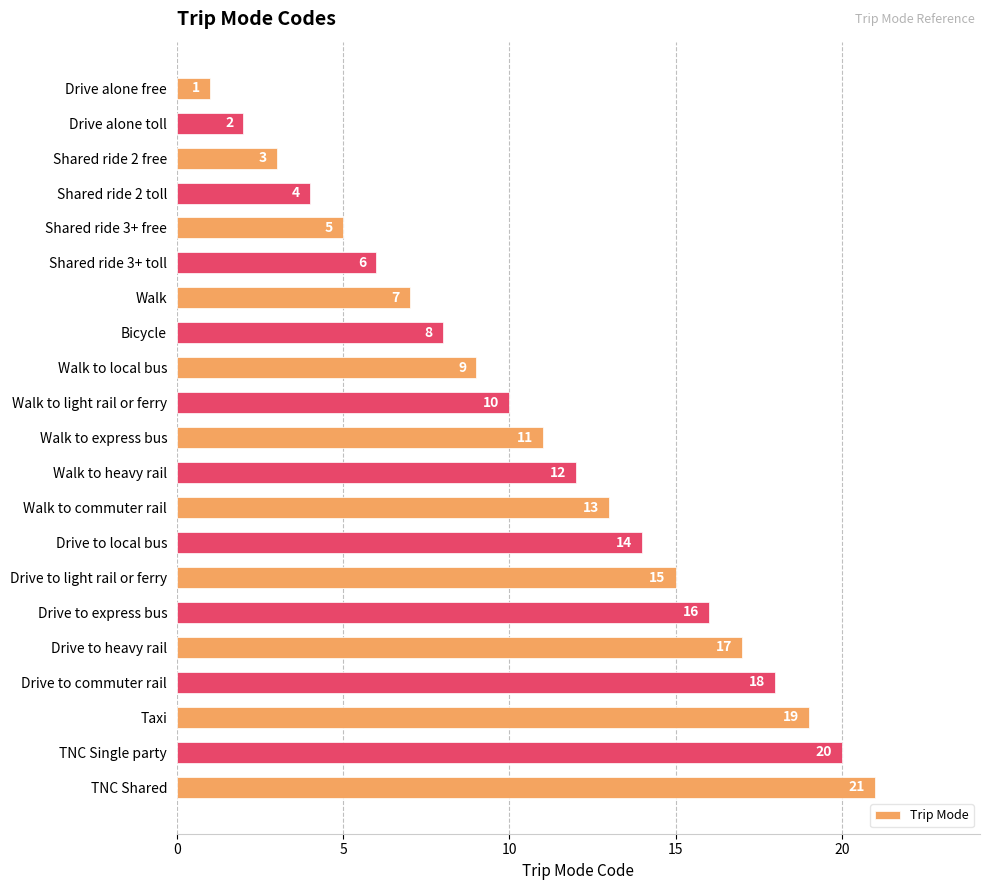

What is the change in value from Drive alone toll to Drive to commuter rail?

+16